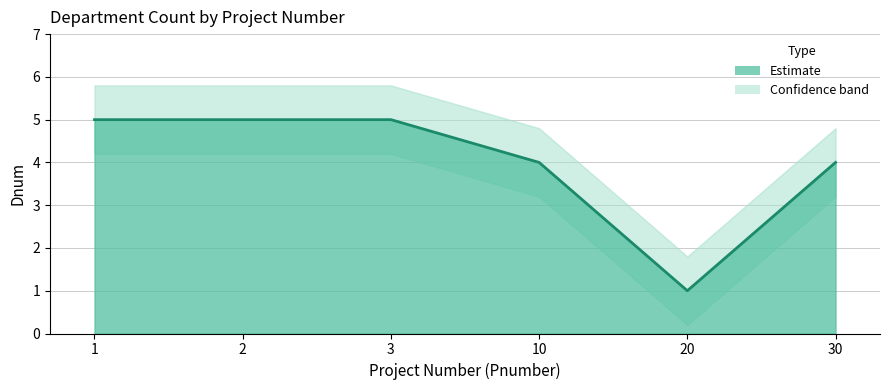

The value at 1 is 8. True or false?

False